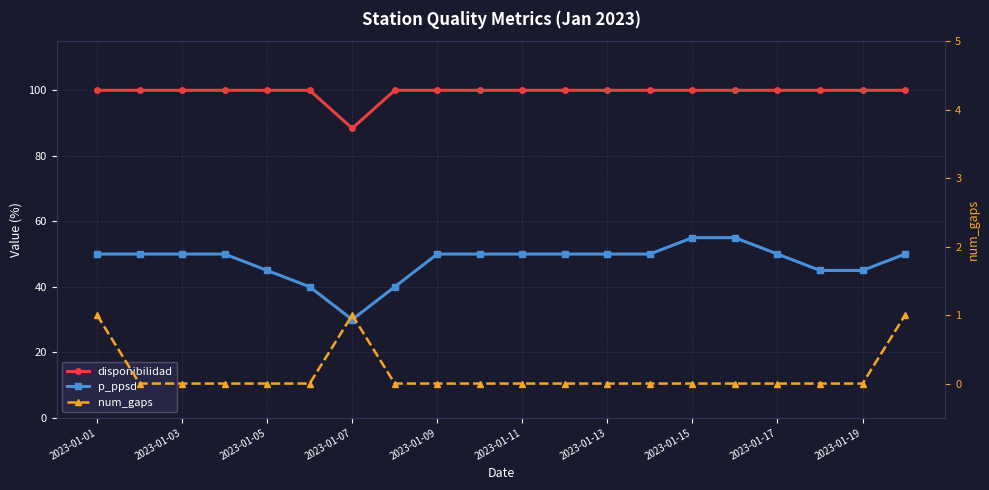

Rank the series by their maximum value, from lowest to highest.

num_gaps, p_ppsd, disponibilidad